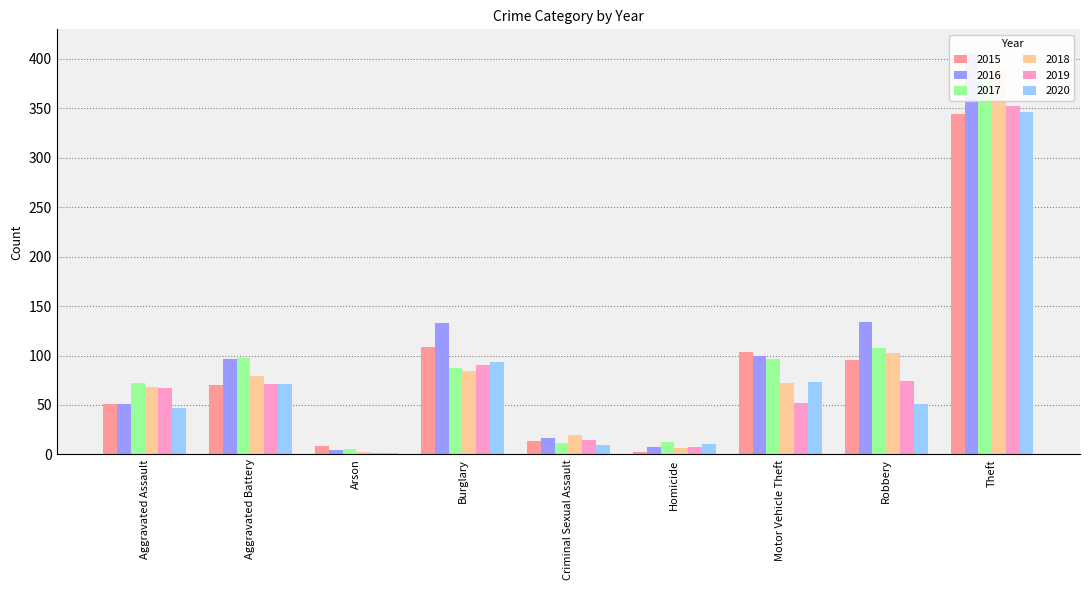

The value of 2017 at Criminal Sexual Assault is 17. True or false?

False